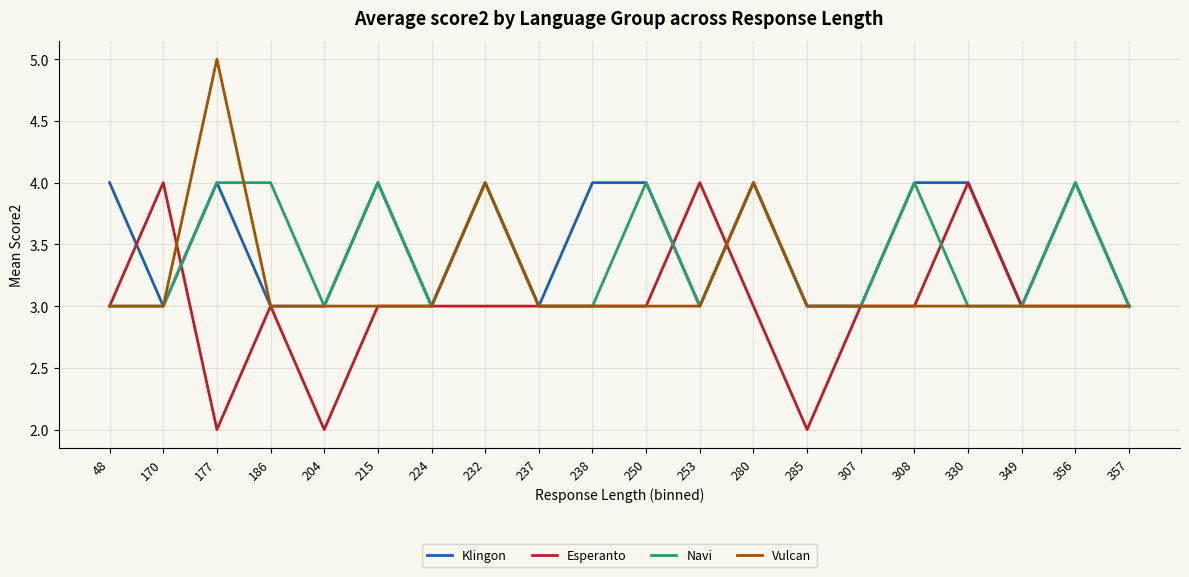

Is this an area chart (filled region under the line)?

No